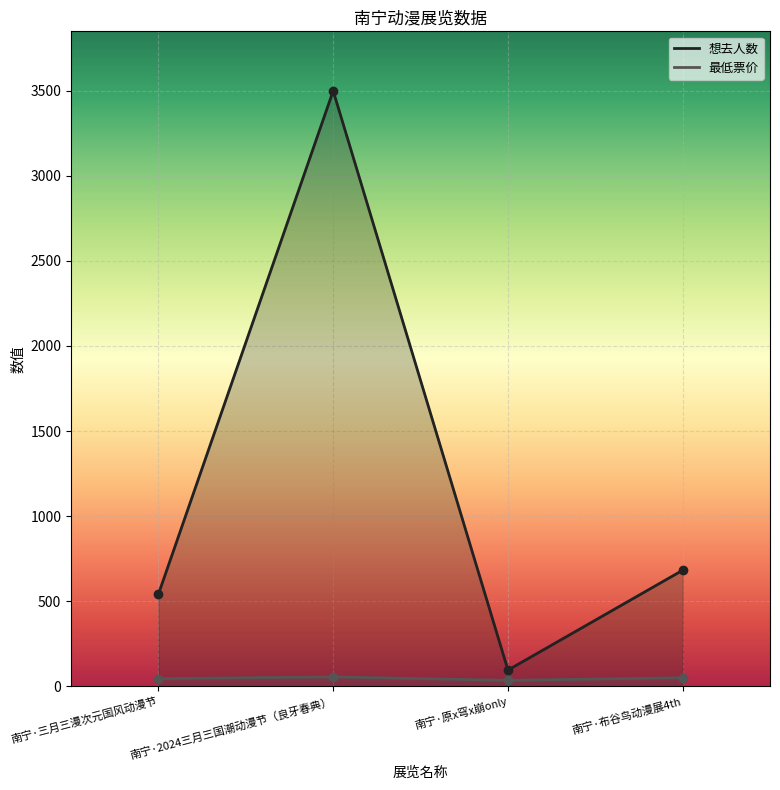

Which label corresponds to the smallest value in the chart?

南宁·原x穹x崩only